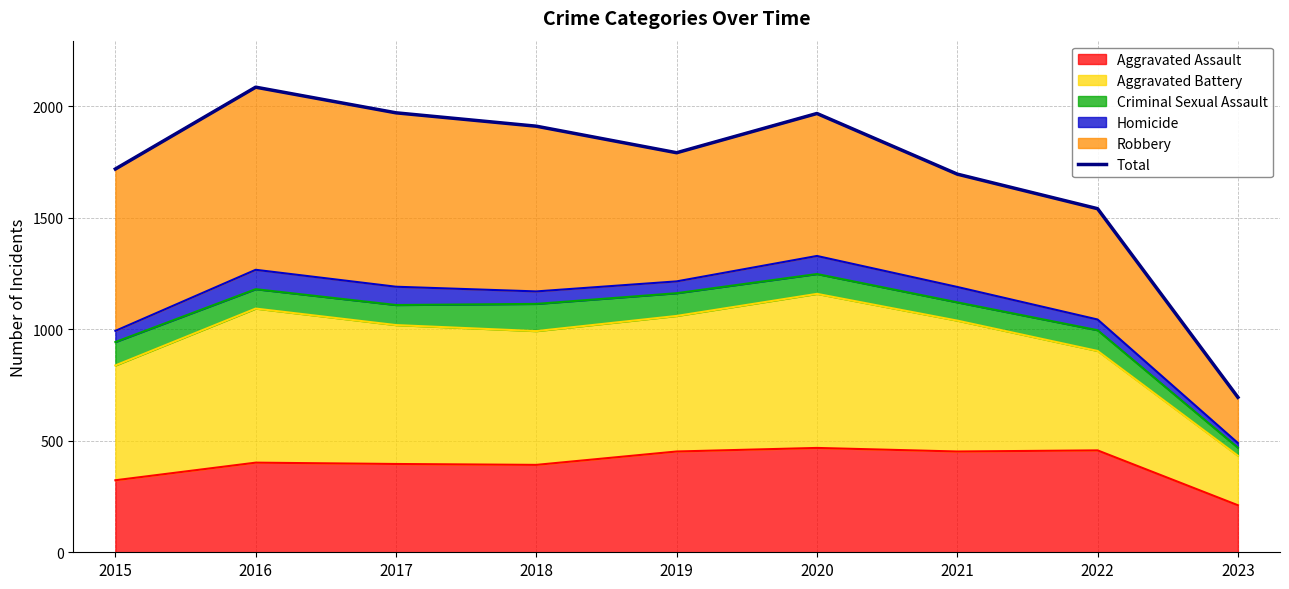

List the labels in order of value, largest first.

2016, 2017, 2020, 2018, 2019, 2015, 2021, 2022, 2023